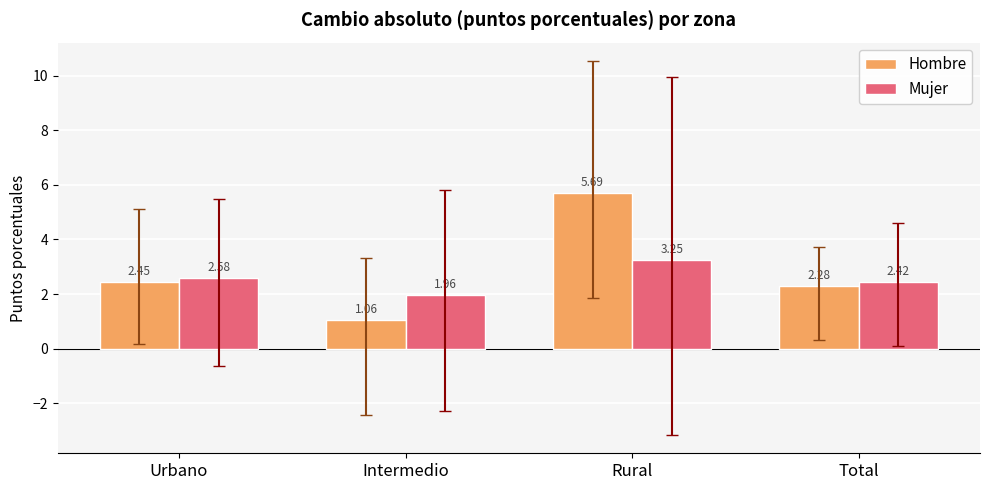

Which label corresponds to the largest value in the chart?

Rural